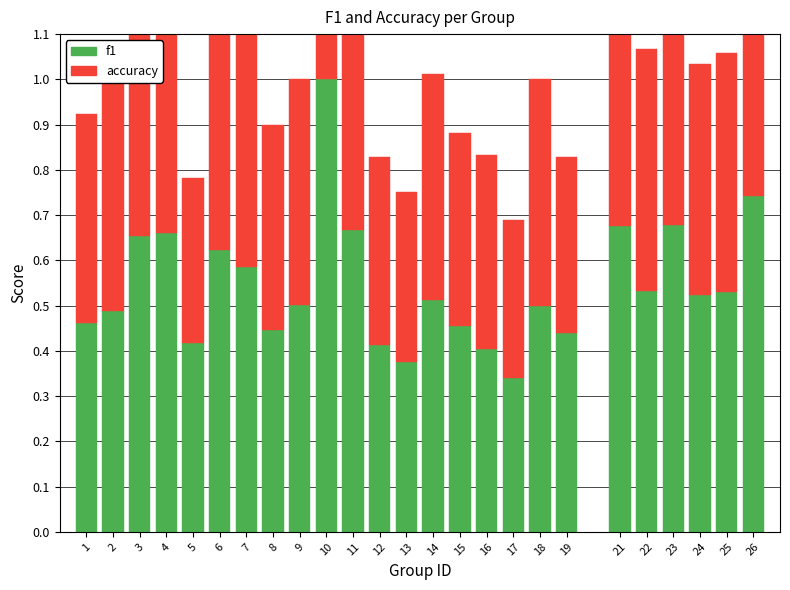

At which category is the sum across all series the highest?

10